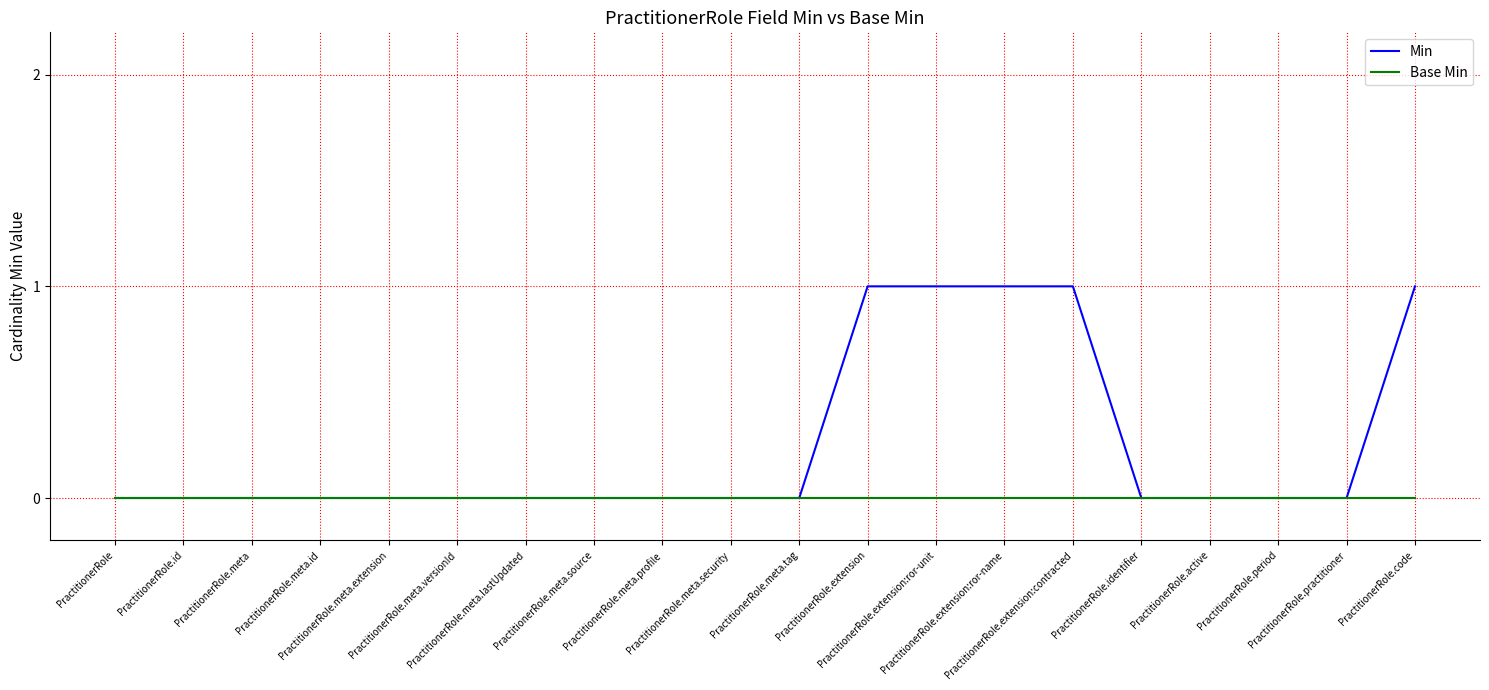

Which series has the largest range (max minus min)?

Min